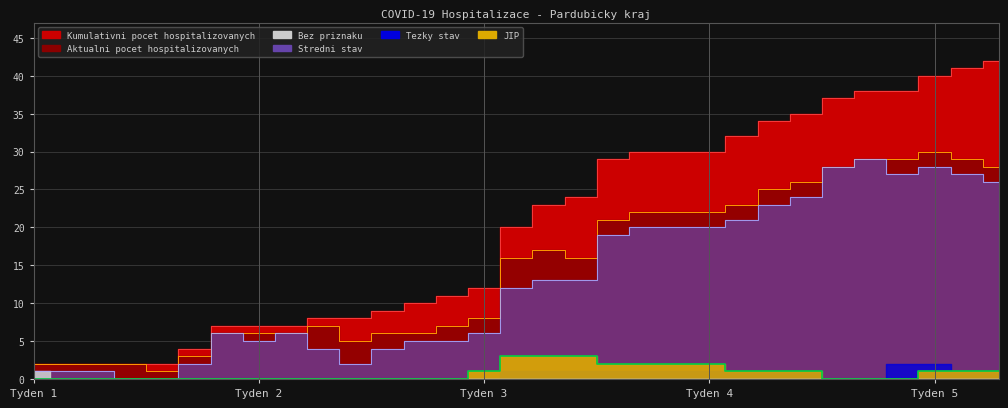

True or false: Kumulativni pocet hospitalizovanych has a value of 10 at 2020-04-11.

False